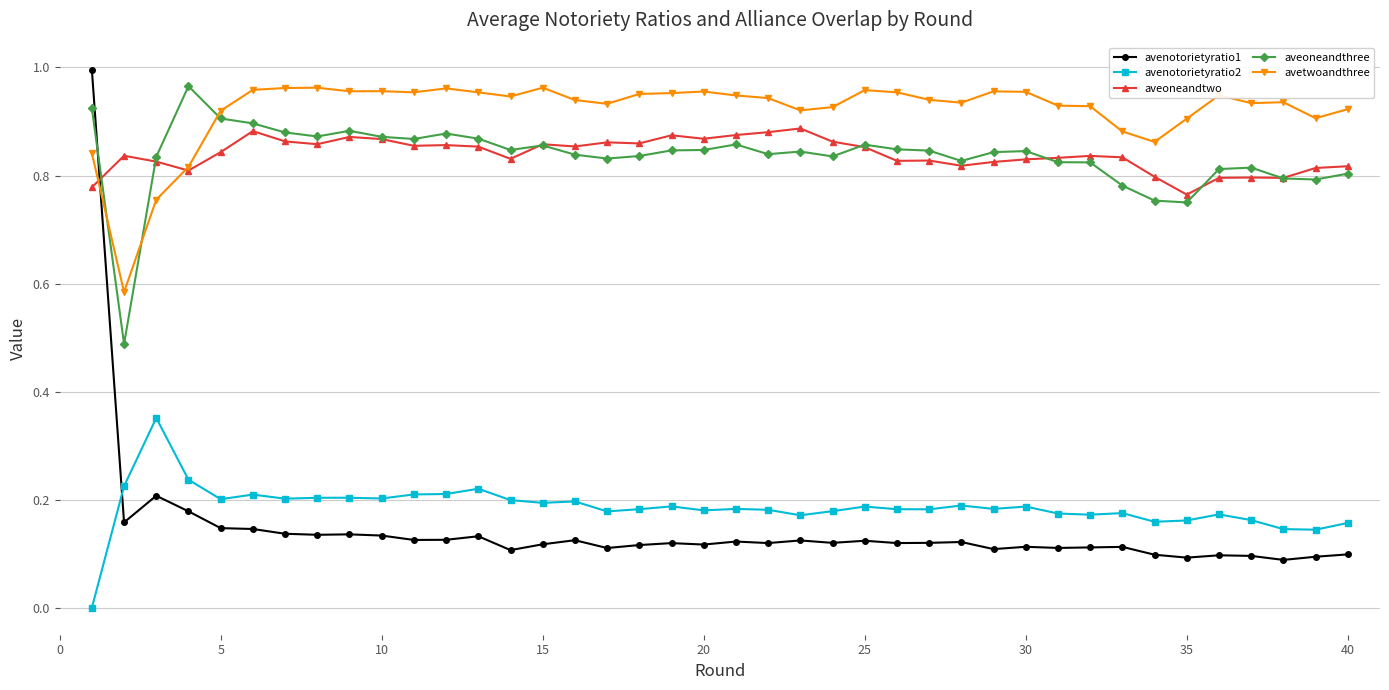

Which series has the widest spread of values?

avenotorietyratio1